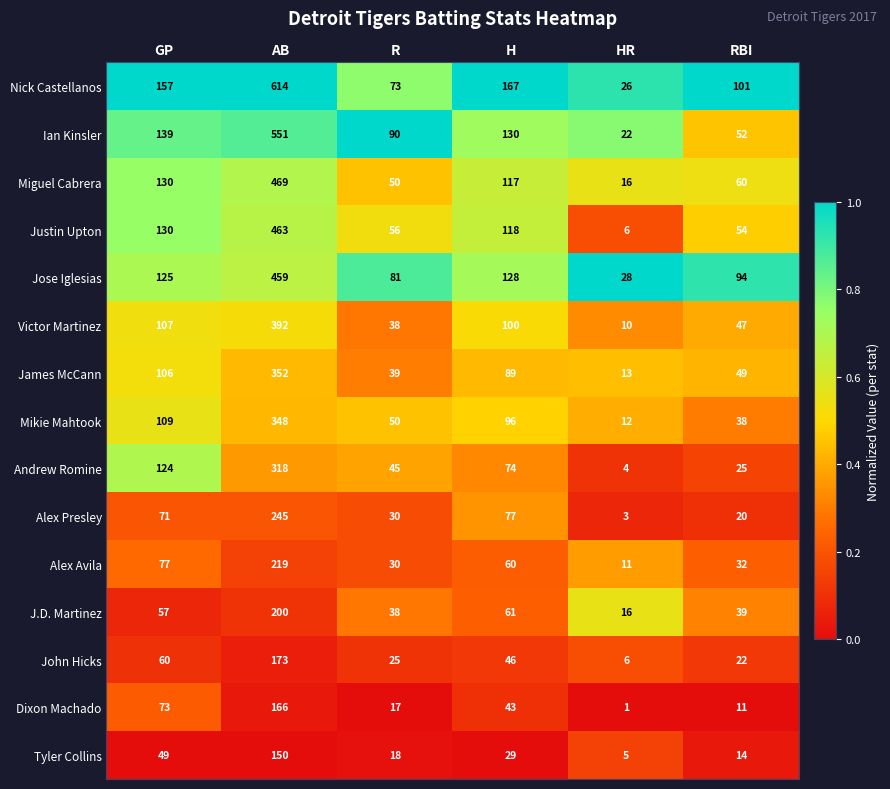

What is the difference between the maximum and minimum values in the Mikie Mahtook series?

336